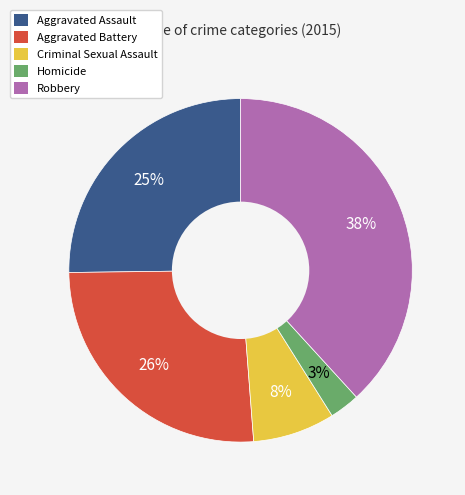

Does Aggravated Assault account for over 50% of the chart?

No